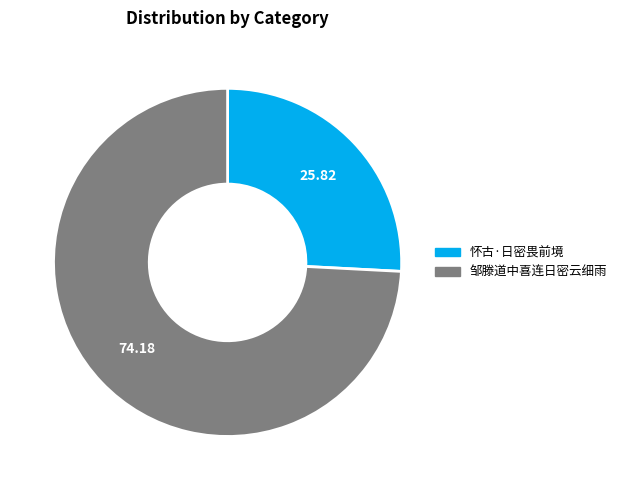

What is the ratio of the value at 邹滕道中喜连日密云细雨 to the value at 怀古·日密畏前境?

2.9